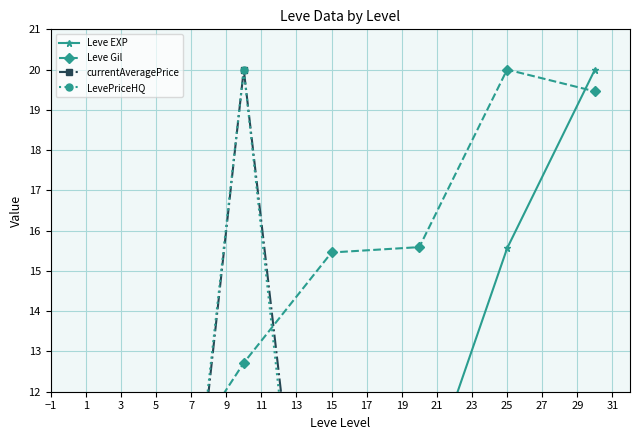

Reading left to right, what are all the values shown in this chart?

Leve EXP: 0.6	1.2	4.9	9.9	9.2	15.6	20.0
Leve Gil: 6.9	9.4	12.7	15.5	15.6	20.0	19.5
currentAveragePrice: 0.1	0.0	20.0	1.1	0.3	1.0	0.2
LevePriceHQ: 0.6	0.6	20.0	0.0	7.1	6.5	2.0